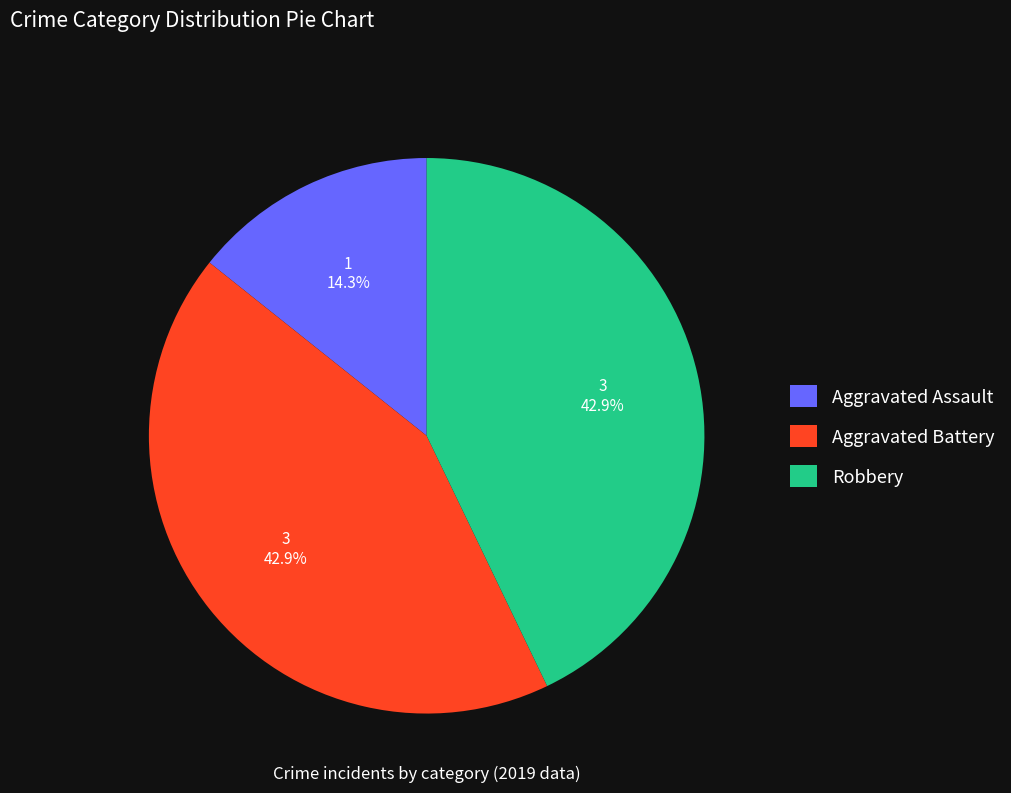

To the nearest percent, what is the difference between the Robbery and Aggravated Assault slice percentages?

29%